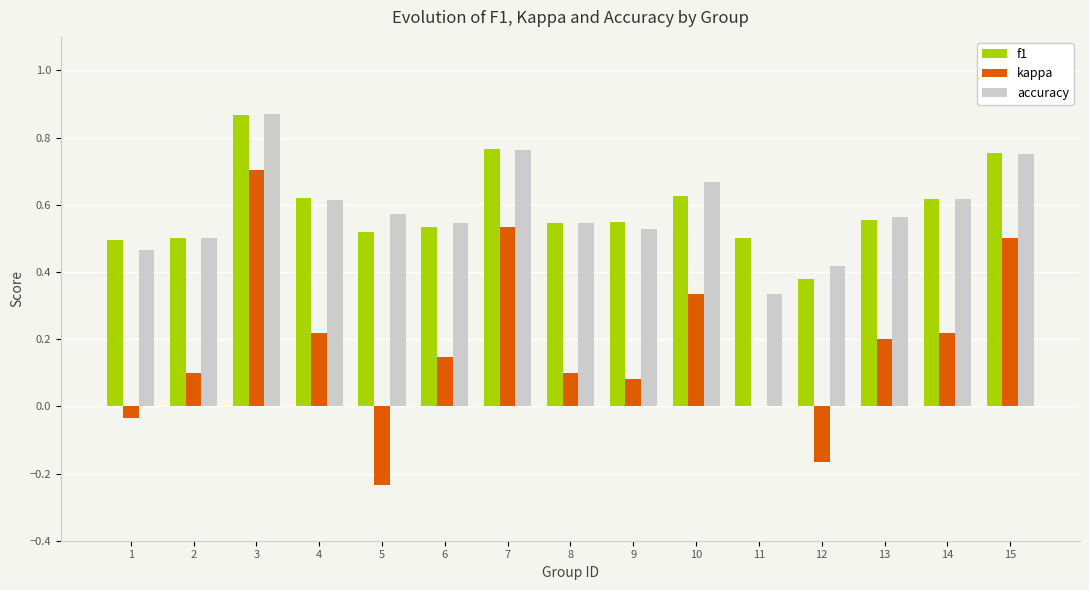

At which category is the sum across all series the highest?

3